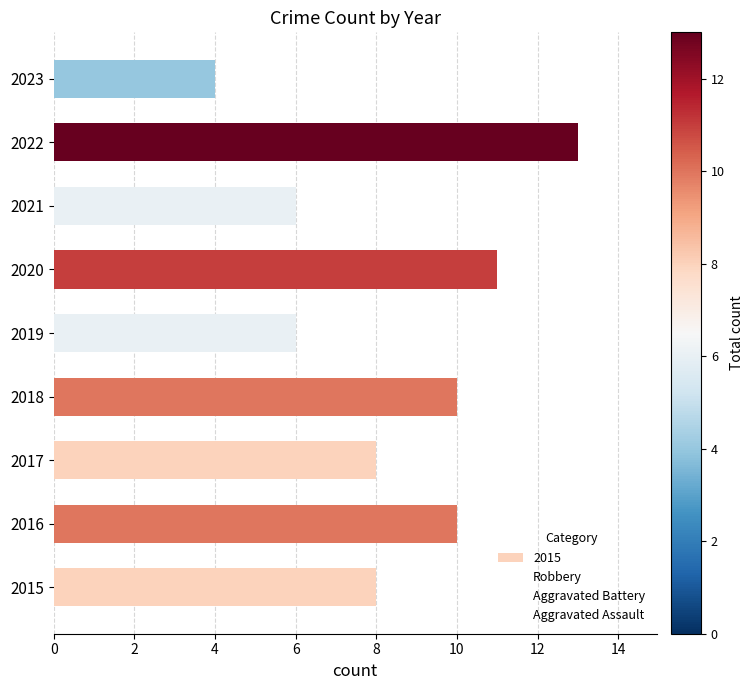

What is the difference between the highest and lowest values at 2016?

7